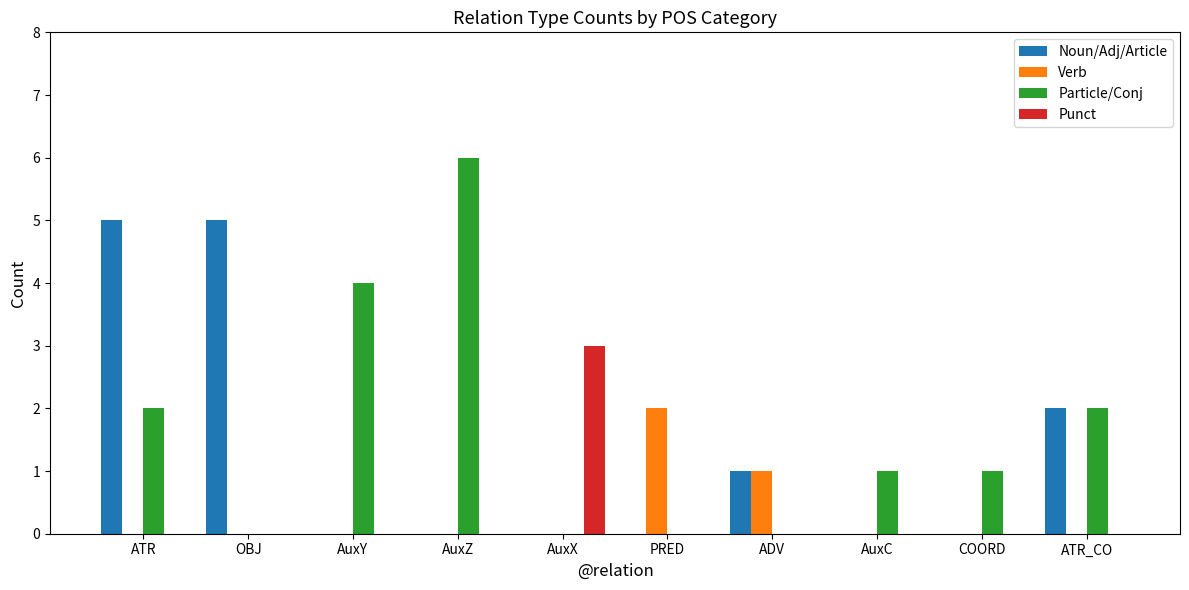

What is the sum of all Particle/Conj values?

16